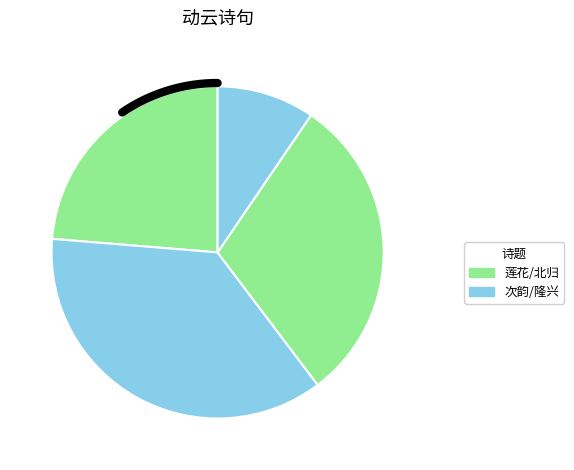

Which slice is the largest?

次韵·西风吹雨动云车